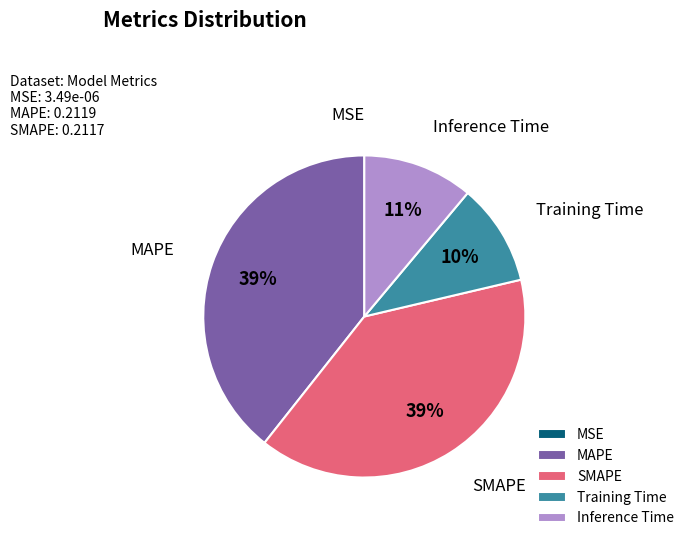

Is there a majority slice in this chart?

No